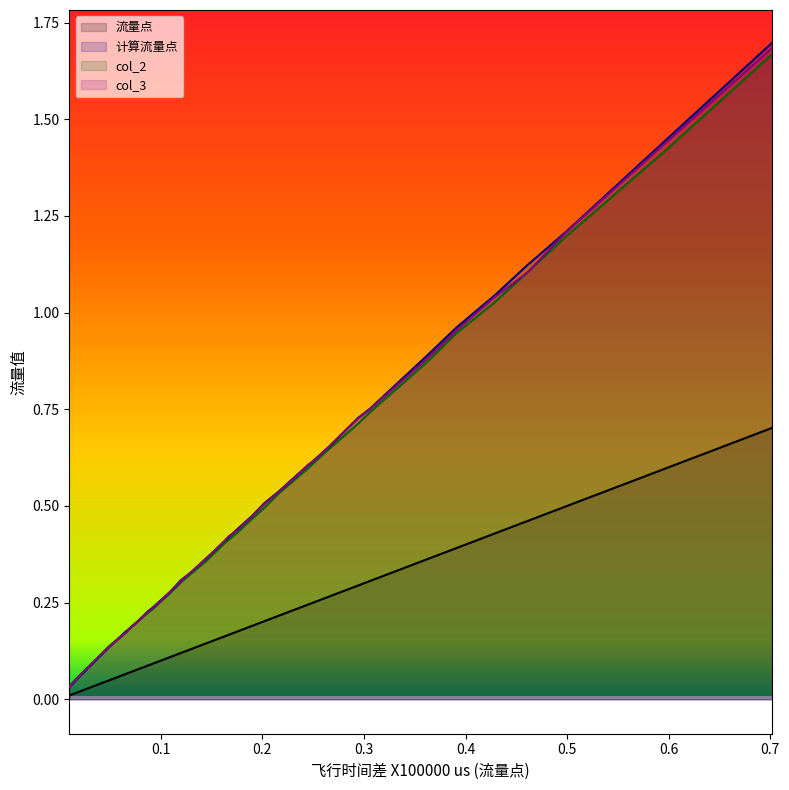

At 0.234, list the series in order from smallest to largest.

流量点, col_2, col_3, 计算流量点